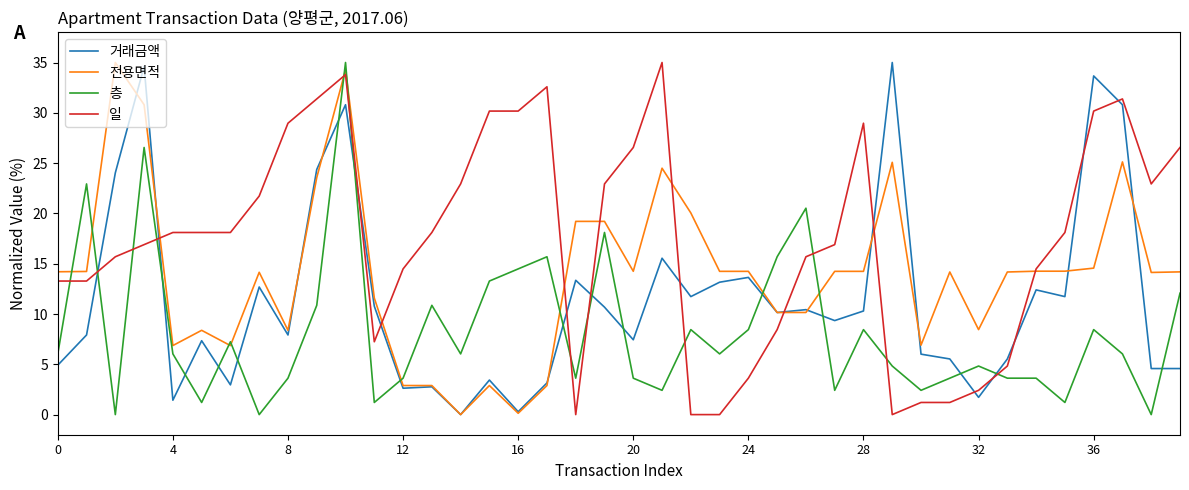

What is the maximum value shown in the chart?

35.0